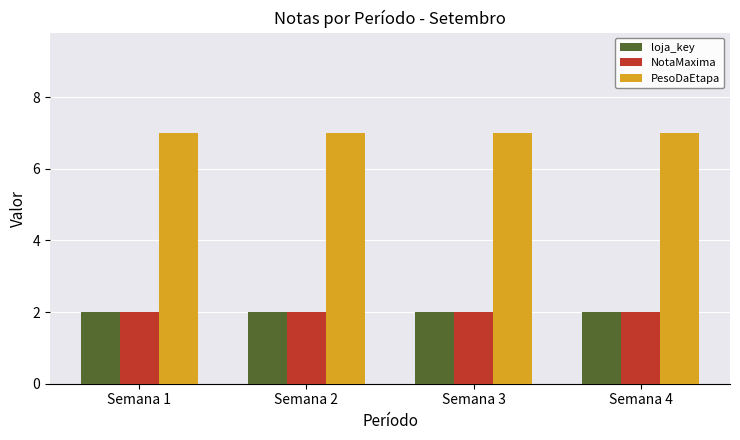

At how many categories does at least one series exceed 5?

4